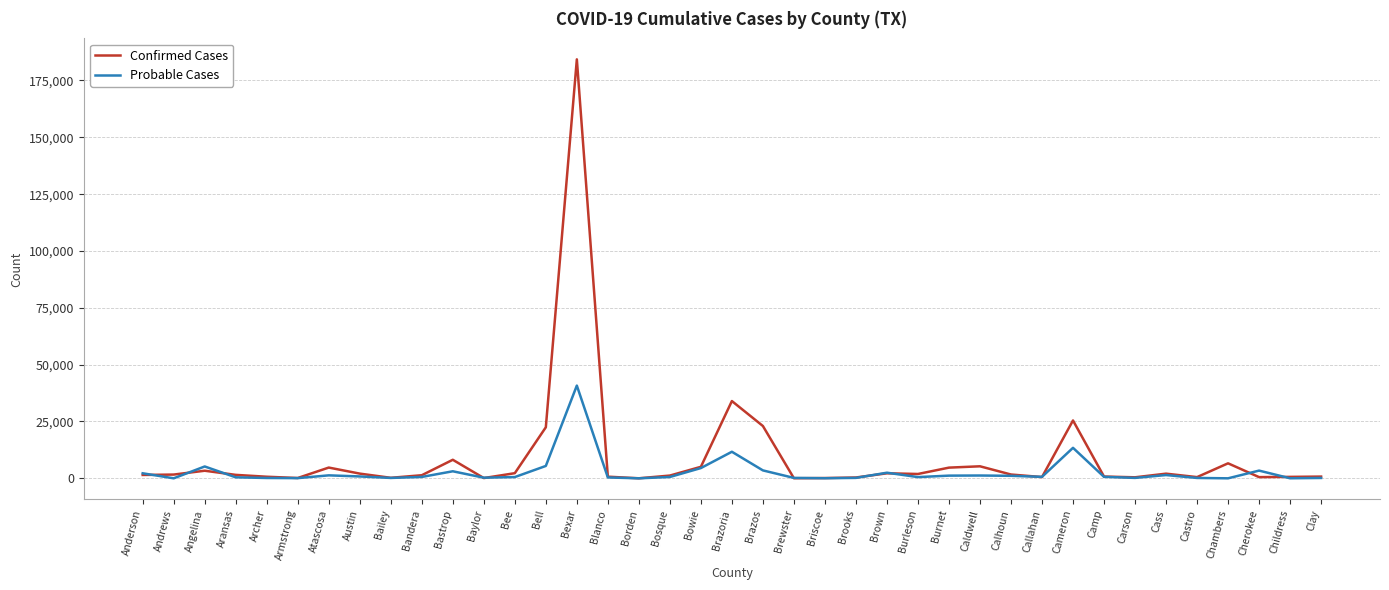

What is the approximate value of Confirmed Cases at Bowie?

5067